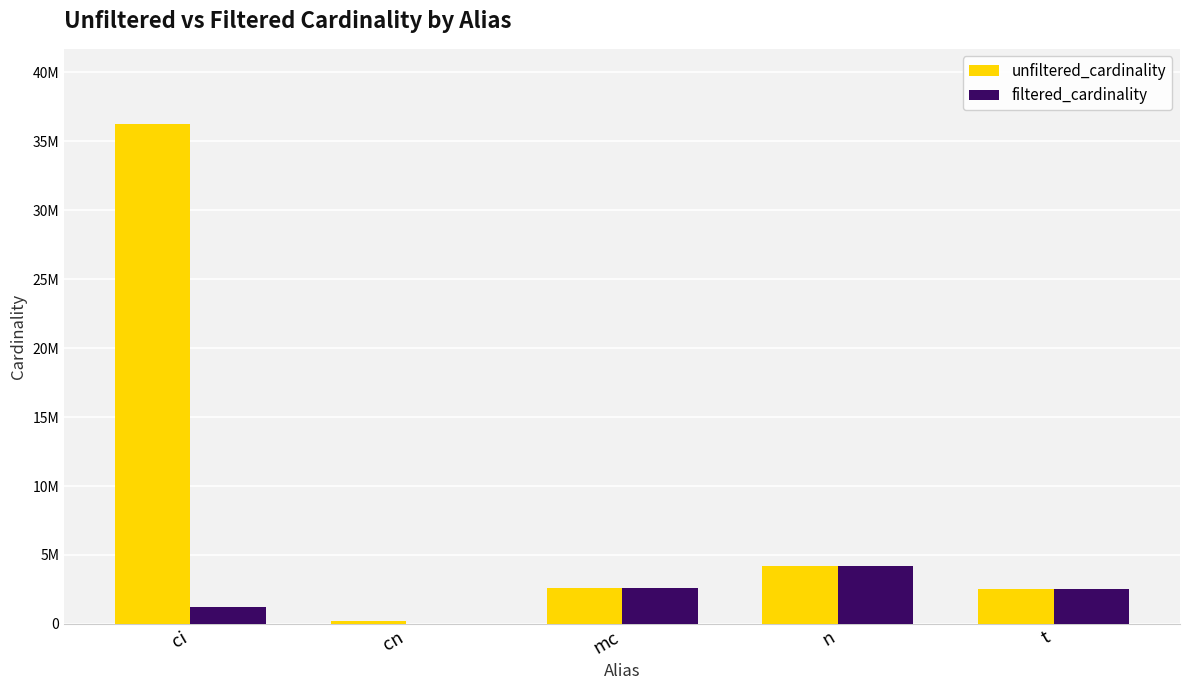

Are the bars horizontal?

No